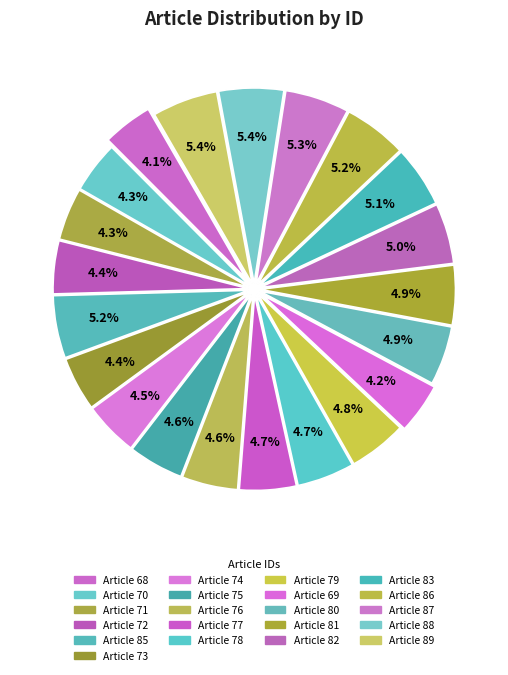

Count the number of slices in the pie.

21